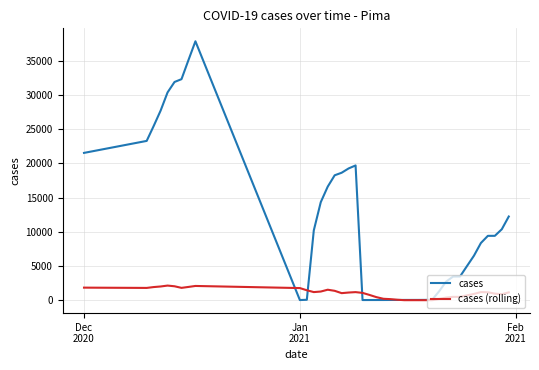

Which series has the largest total across all categories?

cases